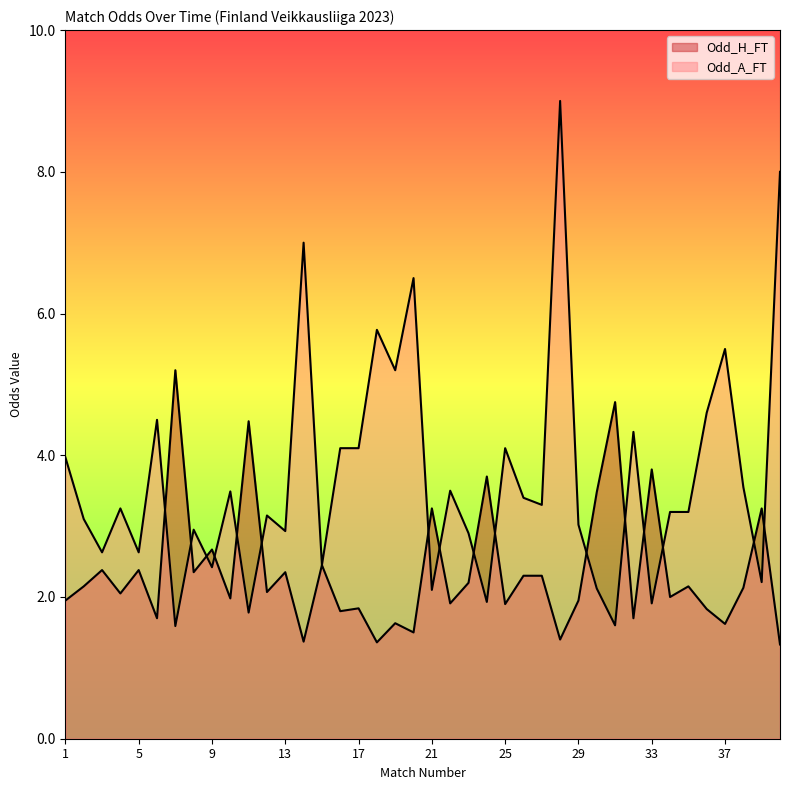

What is the sum of all Odd_H_FT values?

94.6